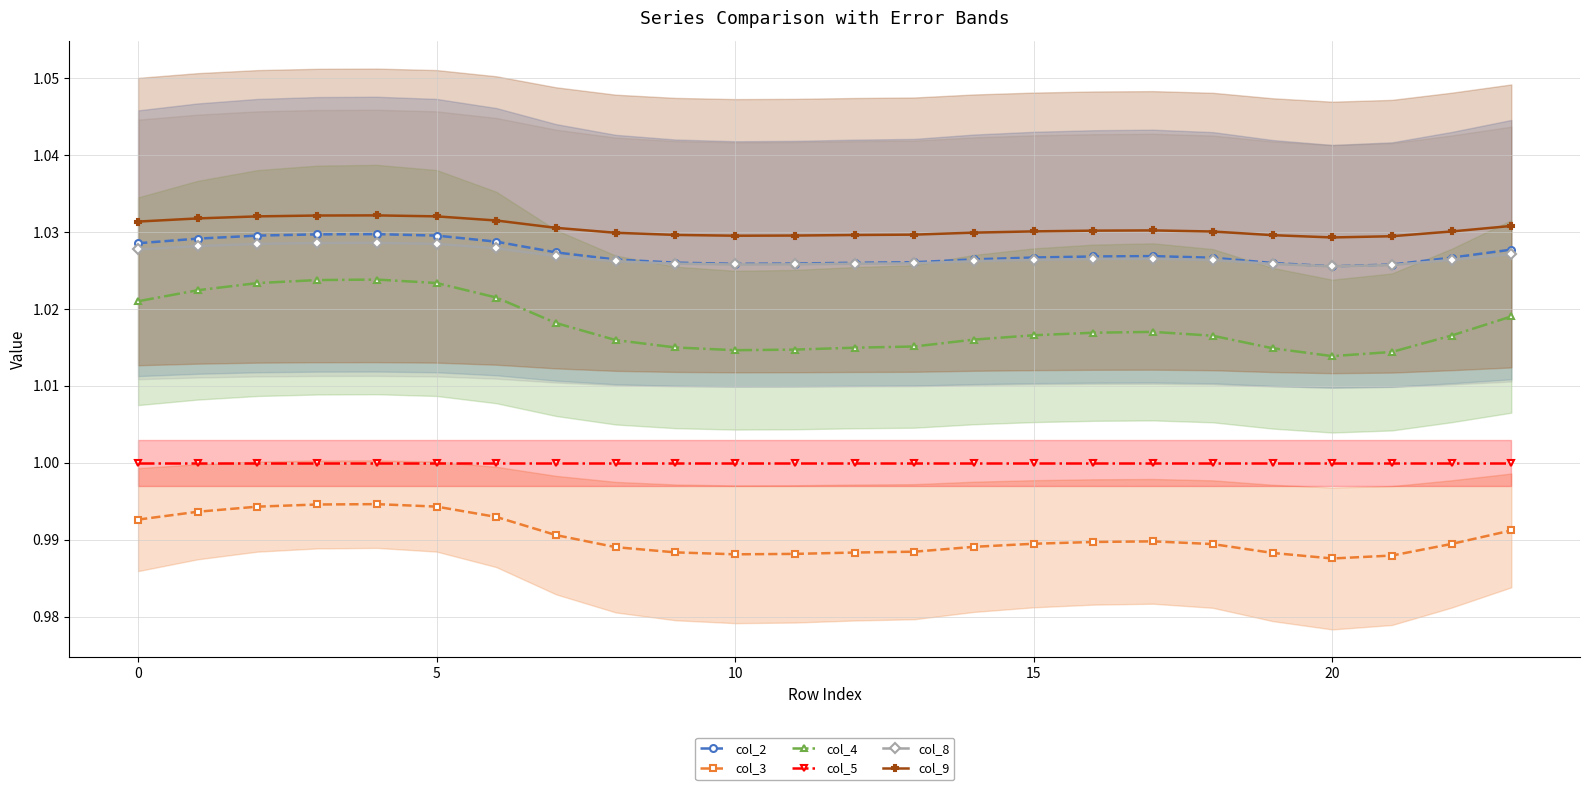

True or false: col_4 and col_3 cross at least once.

False